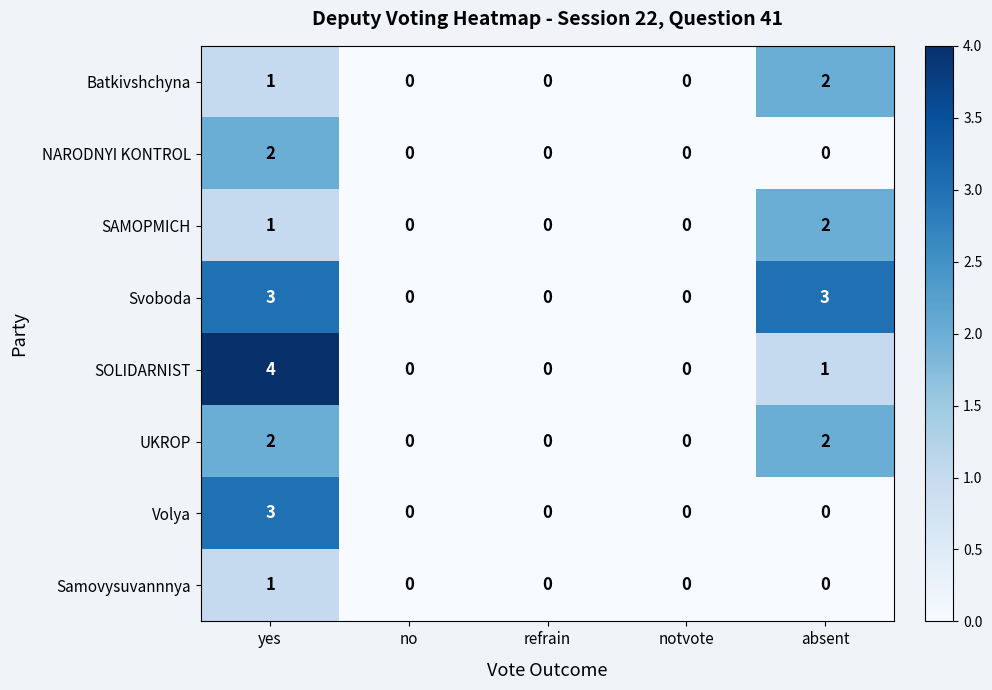

Where is SOLIDARNIST nearest to the value 2?

absent